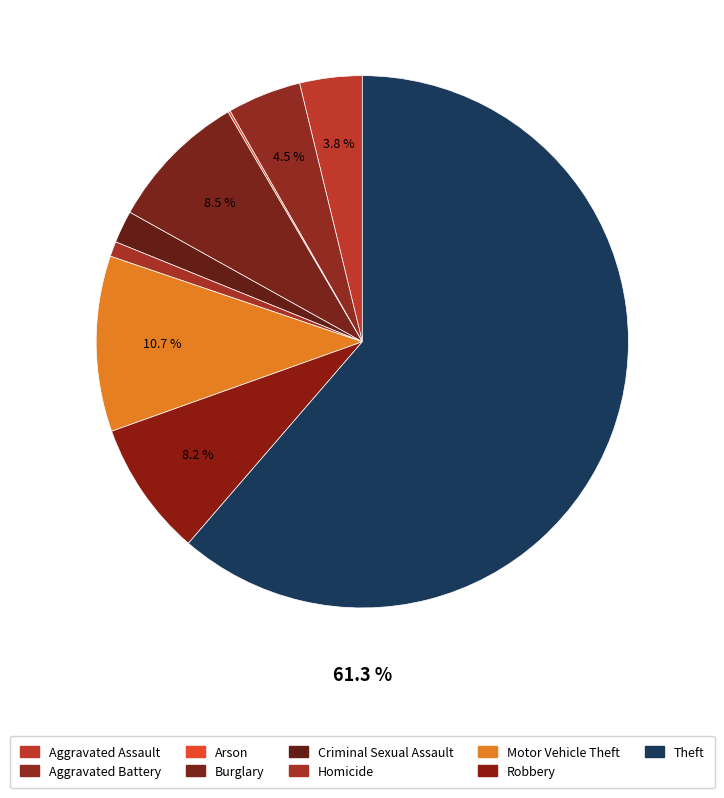

What percentage is the Aggravated Battery slice, to the nearest percent?

4%